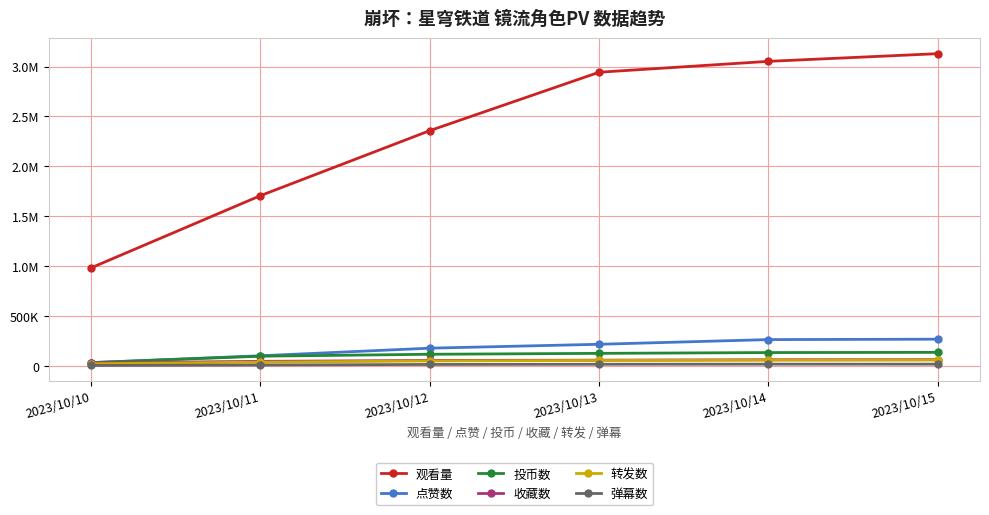

Rank the series at 2023/10/15 from lowest to highest value.

弹幕数, 转发数, 收藏数, 投币数, 点赞数, 观看量